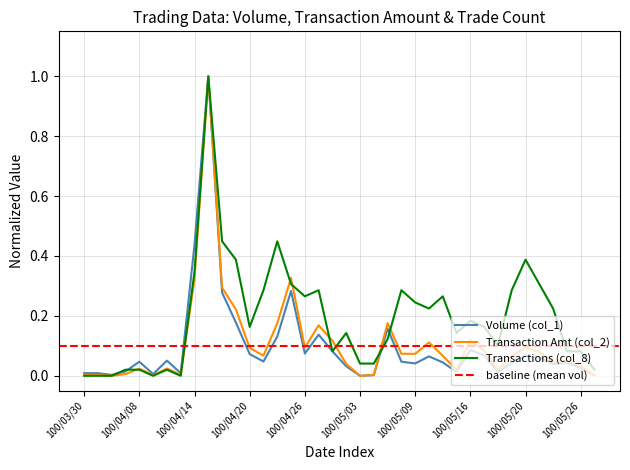

True or false: Transaction Amt (col_2) and Volume (col_1) intersect in this chart.

False